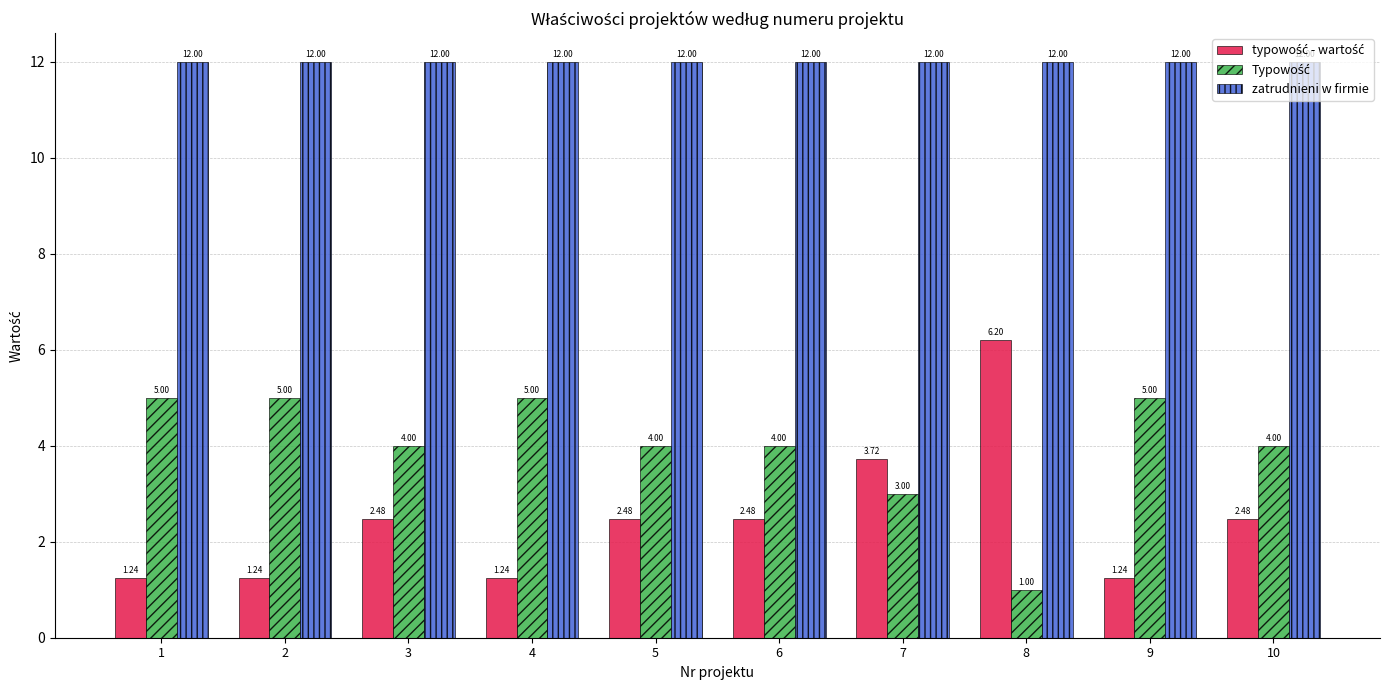

What is the total value across all series at 1?

18.2